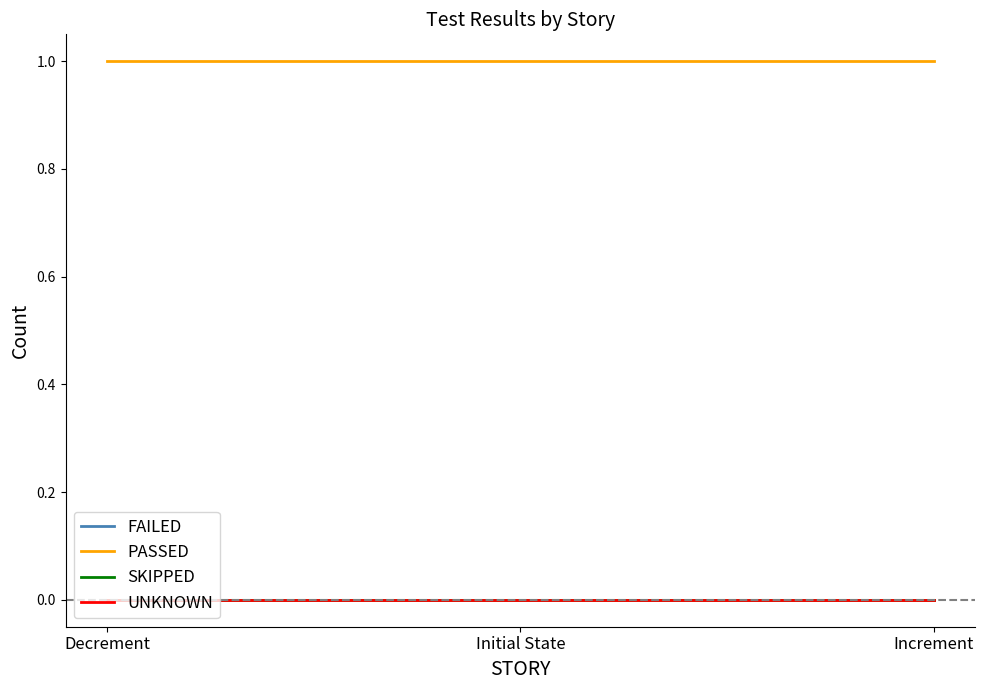

At how many categories does at least one series exceed 0?

3